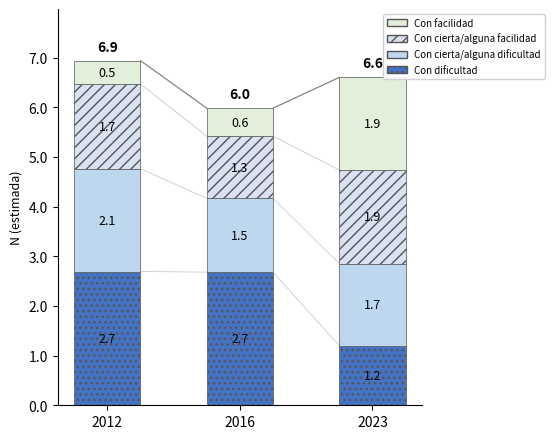

Count the Con cierta/alguna facilidad values in the range 12552 to 18839.

3